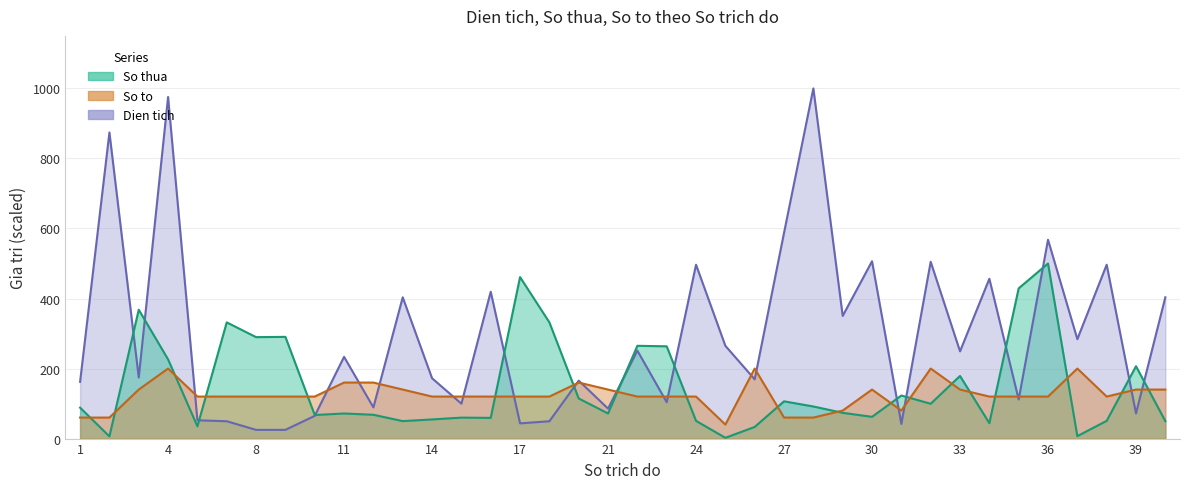

Reading right to left, extract all data points from this chart.

So thua: 40=49.9	39=206.6	38=50.6	37=7.0	36=500.0	35=429.0	34=44.0	33=178.9	32=99.4	31=123.1	30=62.1	29=73.5	28=91.6	27=106.4	26=33.3	25=2.2	24=50.6	23=263.5	22=265.0	21=71.7	19=114.6	18=331.9	17=461.2	16=59.1	15=59.9	14=54.7	13=49.9	12=68.0	11=71.7	10=67.3	9=290.5	8=289.7	7=331.9	5=35.1	4=226.2	3=368.1	2=6.3	1=88.3
So to: 40=140.0	39=140.0	38=120.0	37=200.0	36=120.0	35=120.0	34=120.0	33=140.0	32=200.0	31=80.0	30=140.0	29=80.0	28=60.0	27=60.0	26=200.0	25=40.0	24=120.0	23=120.0	22=120.0	21=140.0	19=160.0	18=120.0	17=120.0	16=120.0	15=120.0	14=120.0	13=140.0	12=160.0	11=160.0	10=120.0	9=120.0	8=120.0	7=120.0	5=120.0	4=200.0	3=140.0	2=60.0	1=60.0
Dien tich: 40=403.4	39=71.8	38=496.5	37=283.9	36=567.8	35=111.7	34=456.4	33=249.1	32=504.9	31=41.8	30=506.4	29=350.3	28=1000.0	27=587.6	26=169.1	25=264.9	24=496.5	23=103.9	22=251.2	21=85.6	19=165.5	18=49.5	17=43.5	16=419.3	15=99.7	14=172.3	13=403.4	12=89.0	11=233.4	10=64.9	9=24.9	8=24.9	7=49.5	5=52.3	4=975.5	3=174.5	2=874.2	1=162.1